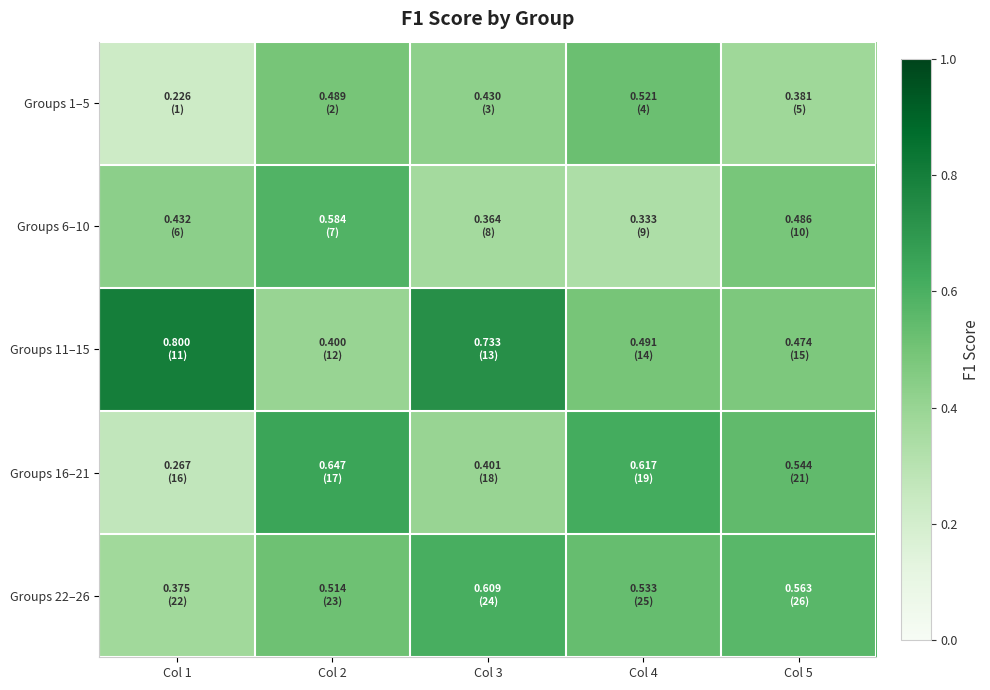

Which series changed the most between Col 1 and Col 2?

Groups 11–15